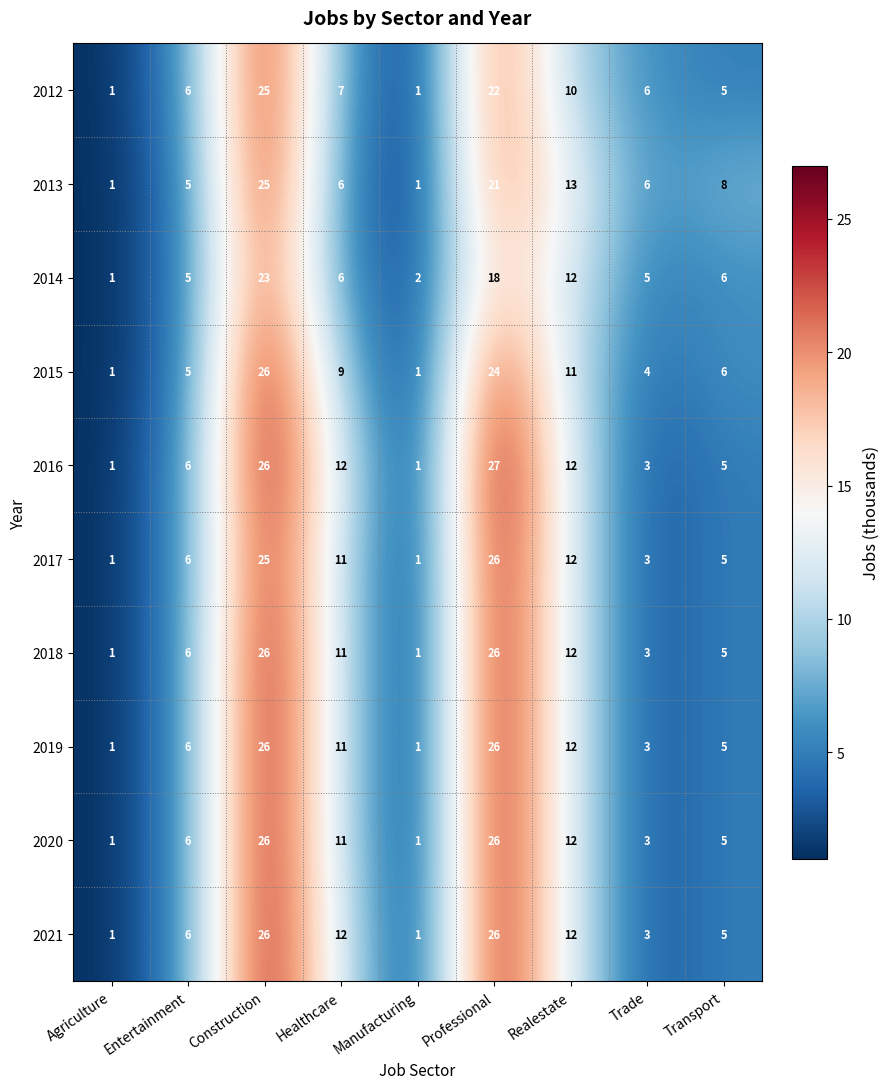

The 2017 series shows 6 at Entertainment. True or false?

True